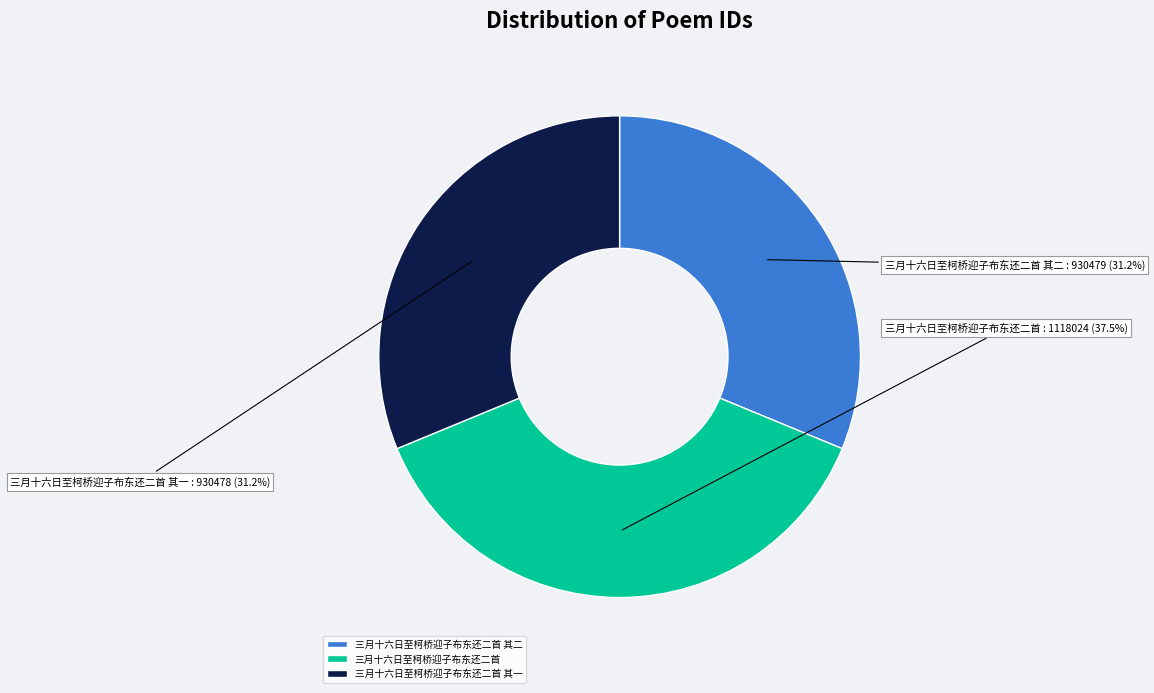

How many slices are in this pie chart?

3